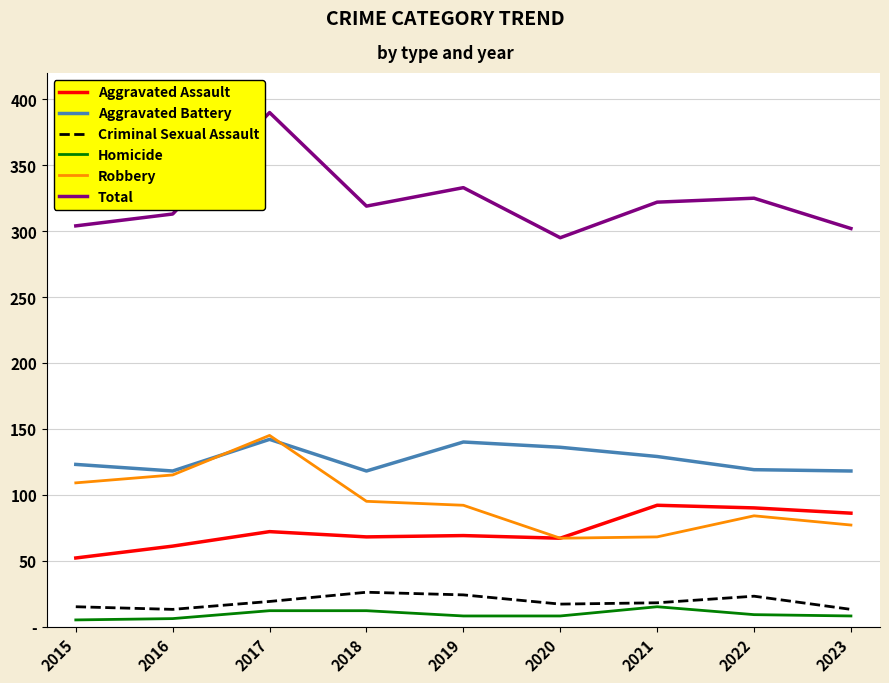

What is the value of the Criminal Sexual Assault point at the 1st from the left?

15